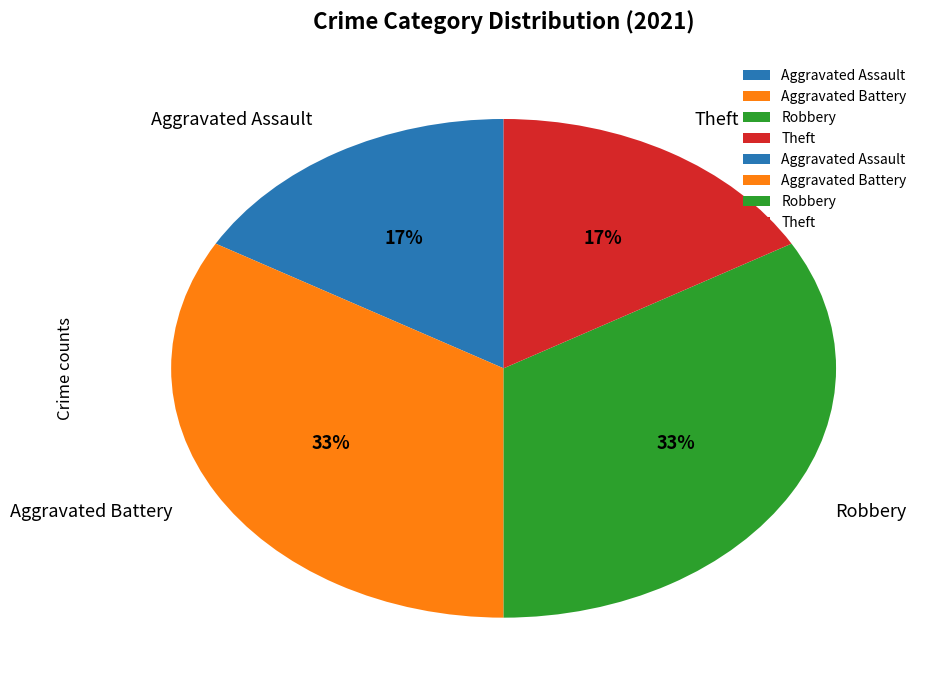

Combined, do Robbery and Aggravated Battery account for over 50%?

Yes